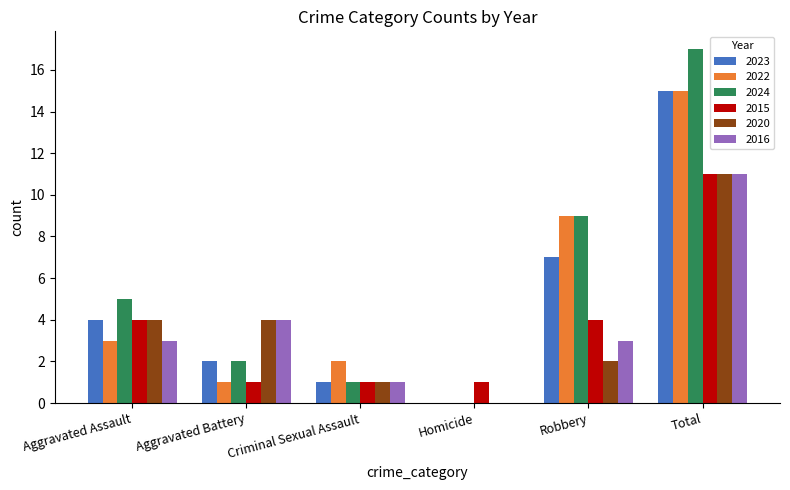

Which series changed the most between Criminal Sexual Assault and Total?

2024